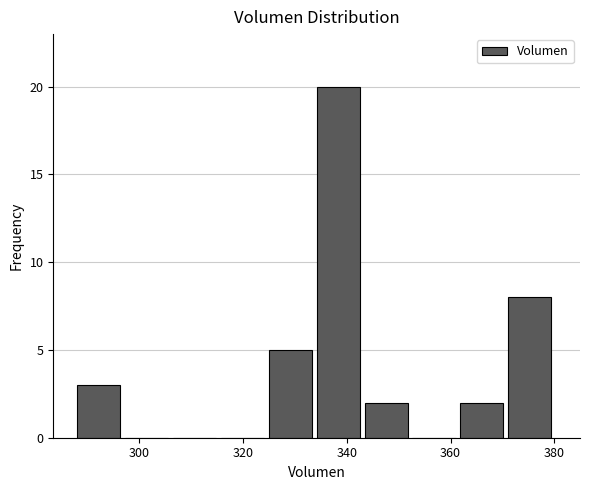

What is the height of the bar covering 334 to 344 on the x-axis? Neither the bar edges nor the heights are printed on the chart, so give them approximately, as read against the axes.

20